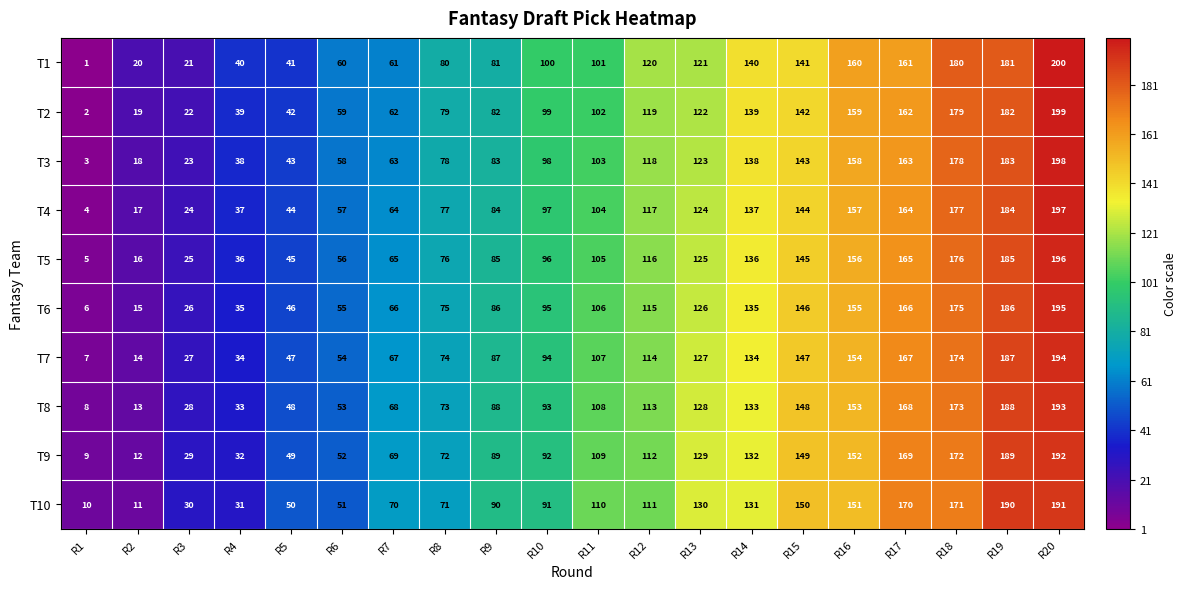

What is the approximate value of T10 at R10, to the nearest 10?

90